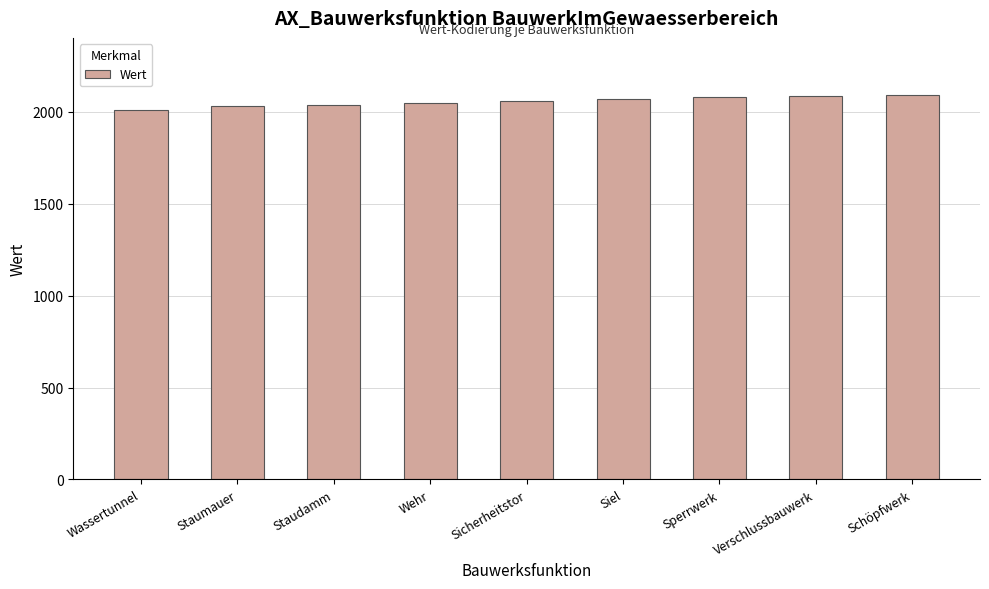

What is the change in value from Sicherheitstor to Schöpfwerk?

+30